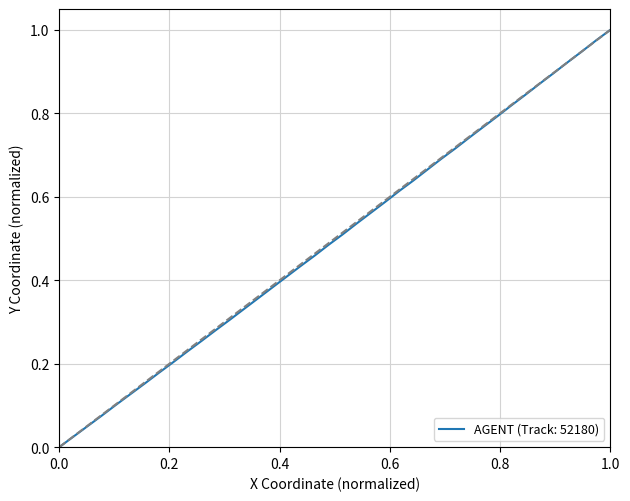

True or false: the data has more than 2 interior local peaks.

False